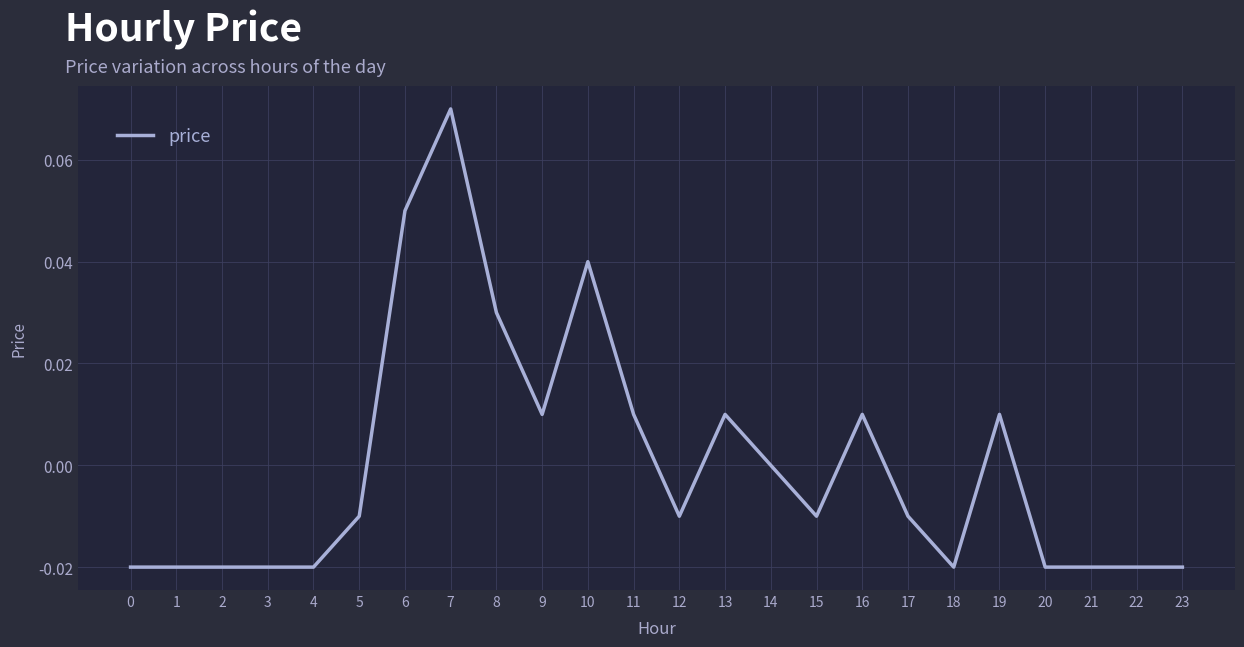

How many categories are shown in the chart?

24